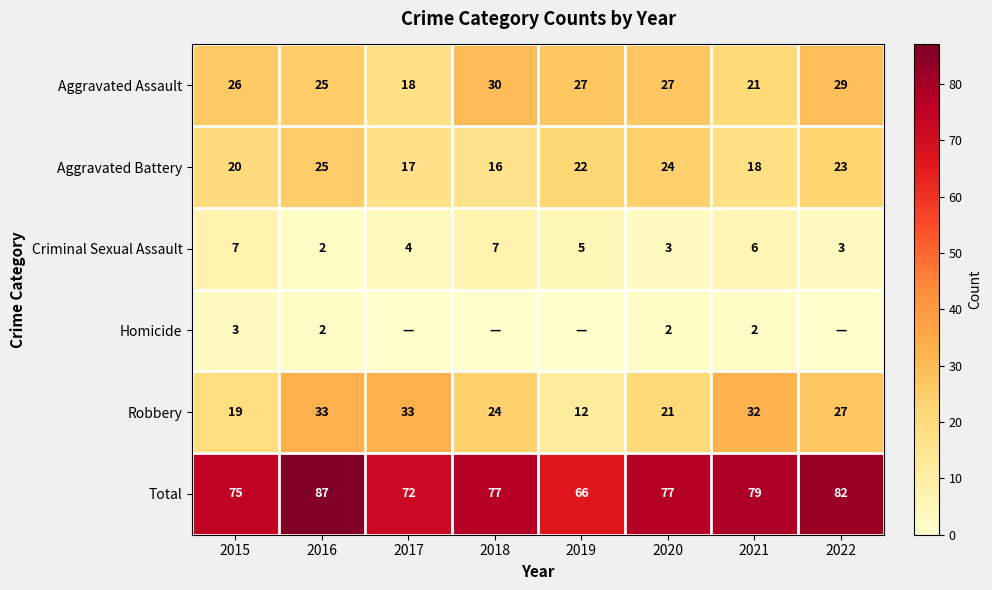

At which category is the sum across all series the highest?

2016